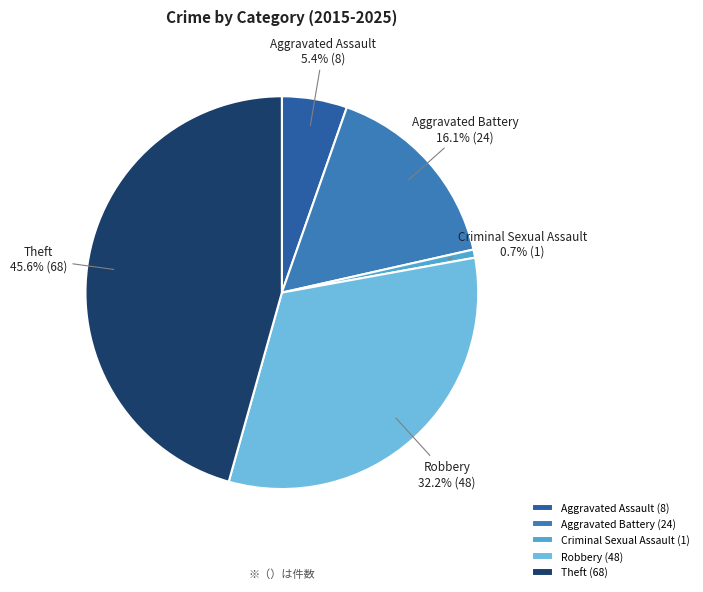

Is Robbery the majority of the pie?

No